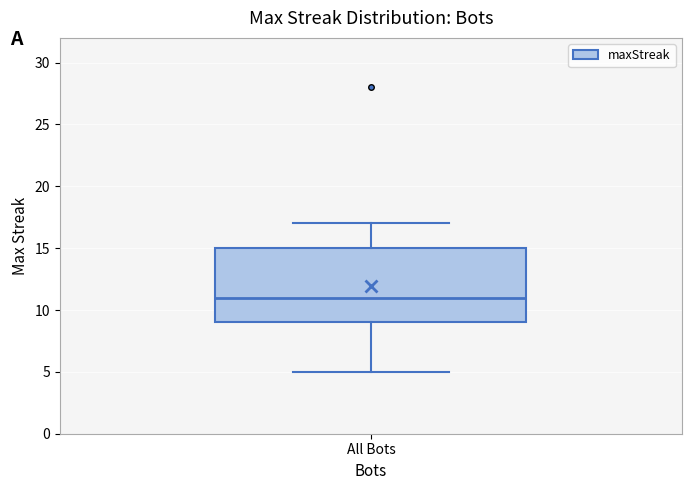

Transcribe this box plot: give where the median line is, the range the box spans, and where the two whiskers end, as read against the y-axis. The values are not printed on the chart, so give them approximately, as read against the axis.

median 11, box 9 to 15, whiskers 5 to 17